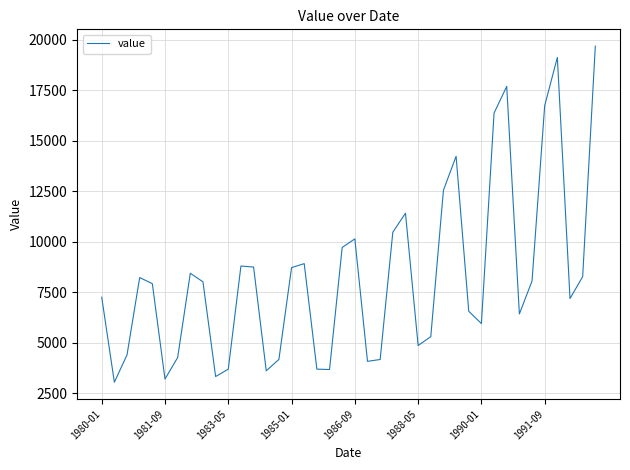

What is the minimum value shown in the chart?

3052